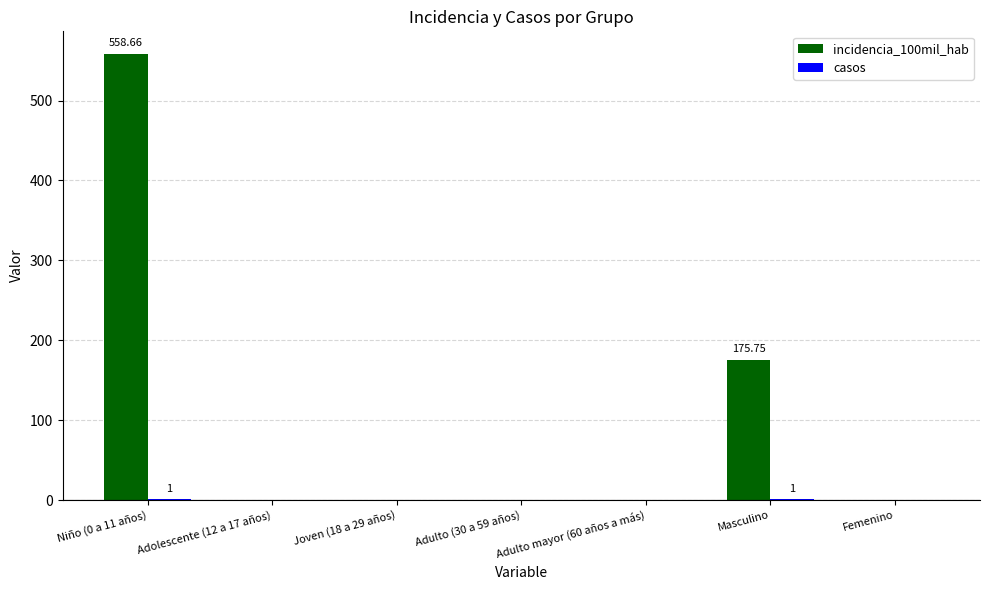

At which category is the sum across all series the highest?

Niño (0 a 11 años)